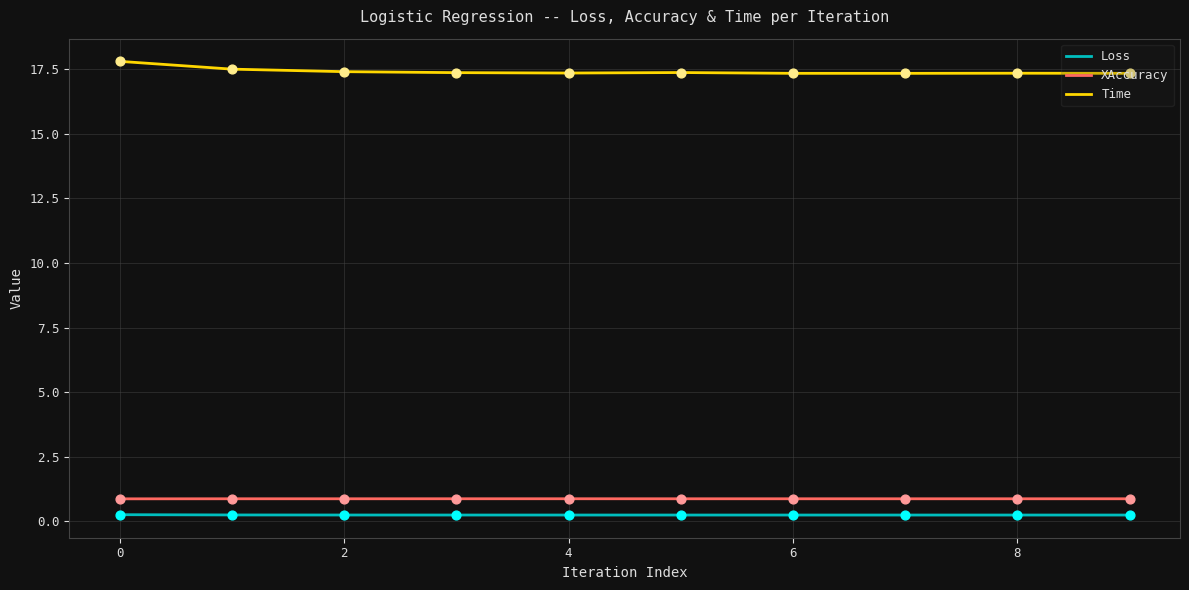

At how many categories does at least one series exceed 11?

10